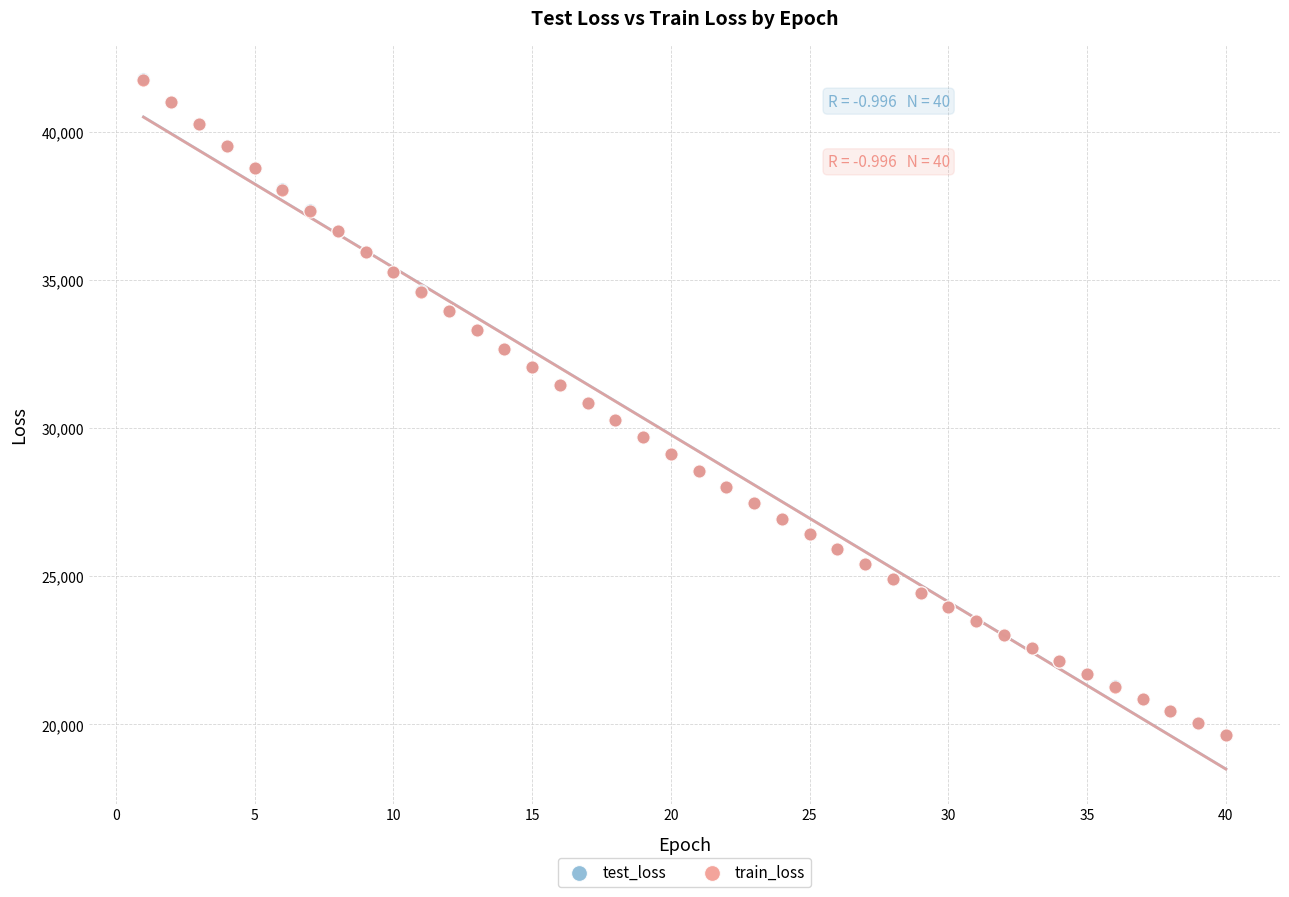

Which series has the widest spread of Y values?

test_loss